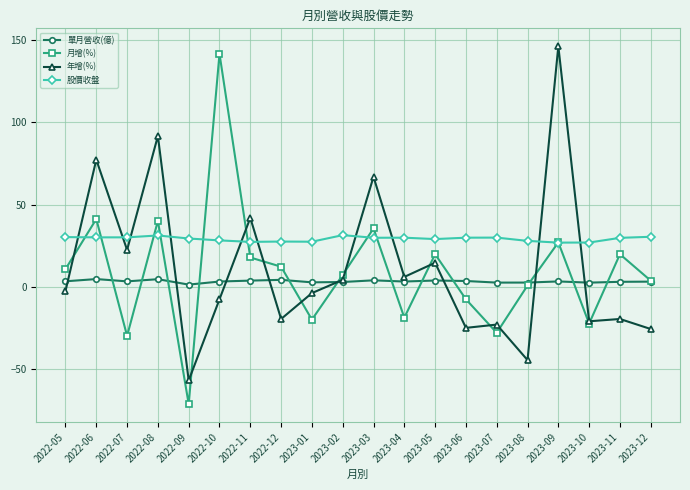

Which category has the highest value across all series?

2023-09